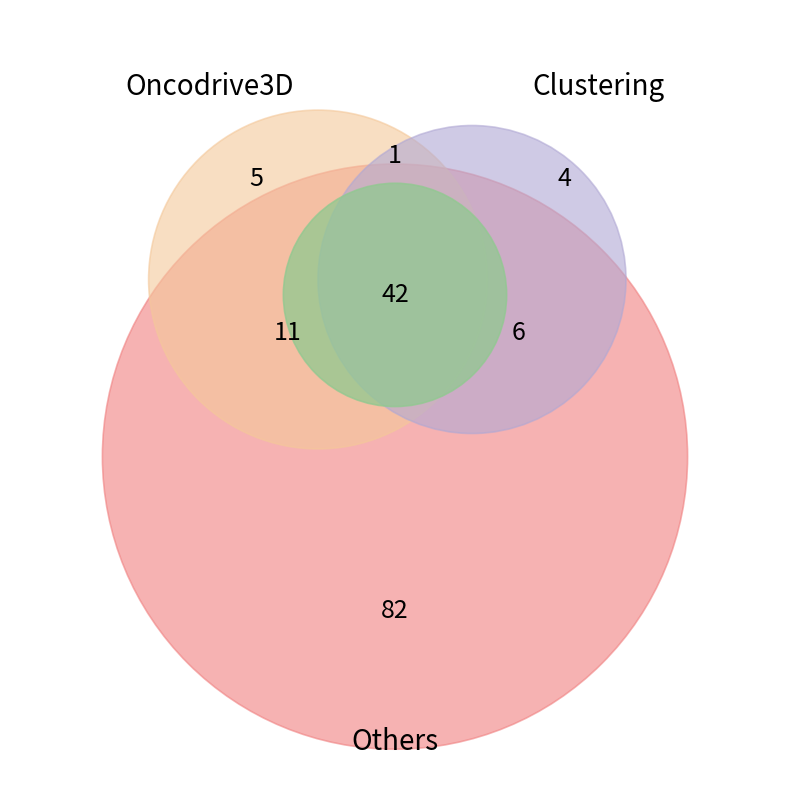

Is there any slice that represents more than half of the pie?

Yes